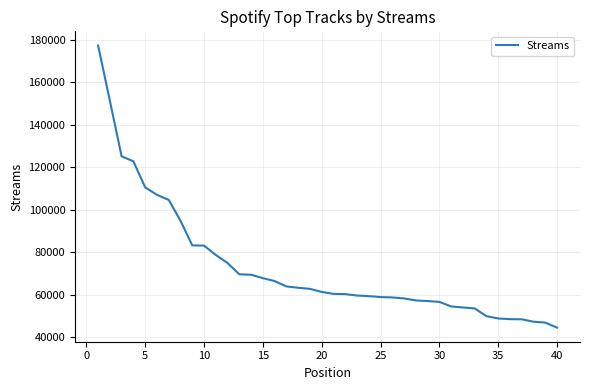

What is the difference between the maximum and minimum values?

132779